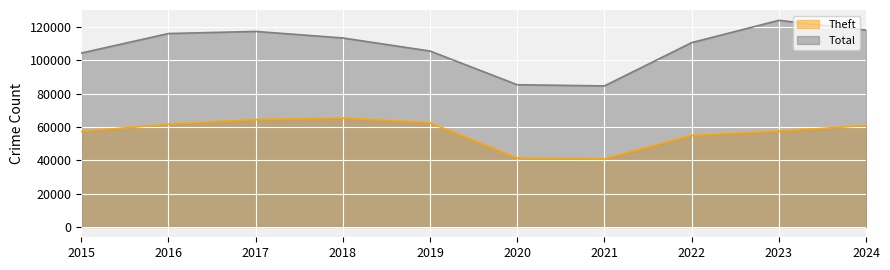

How many categories are shown in the chart?

10